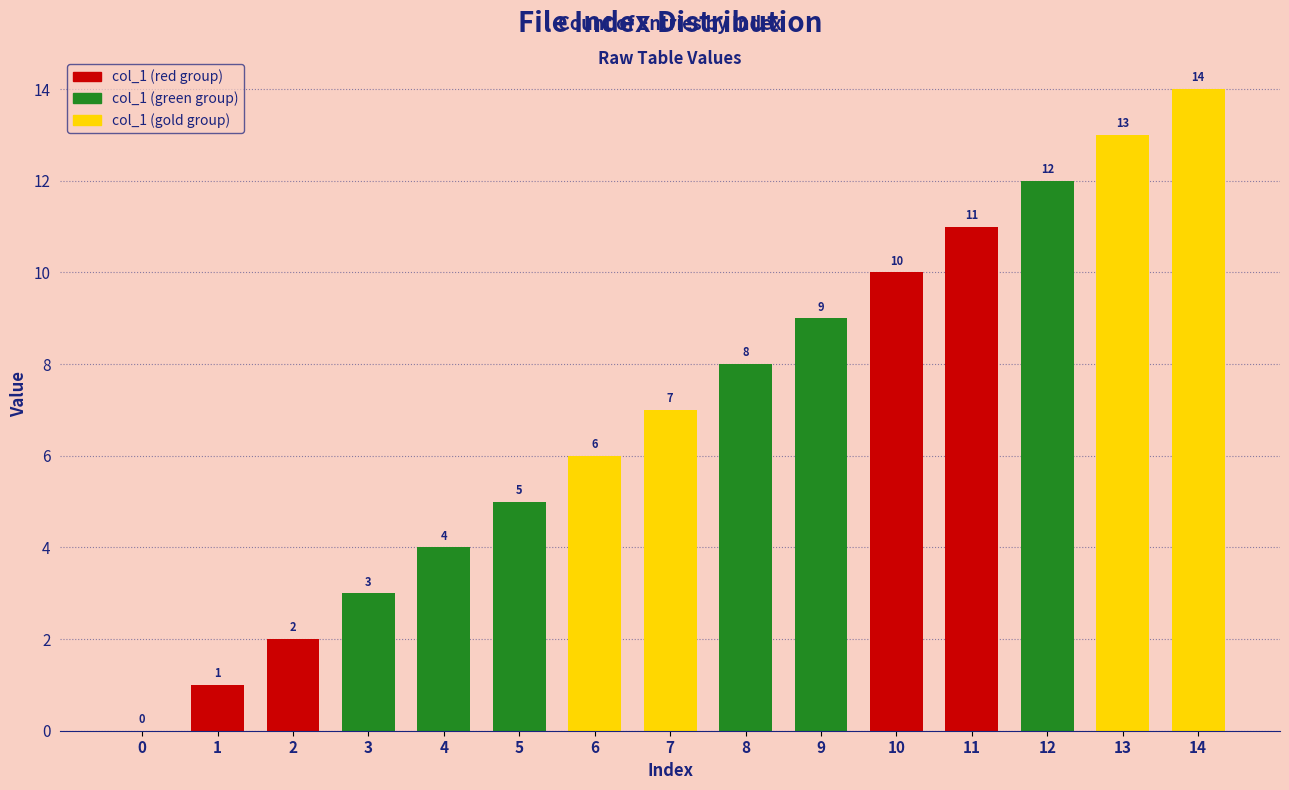

Where is the data nearest to the value 7?

7